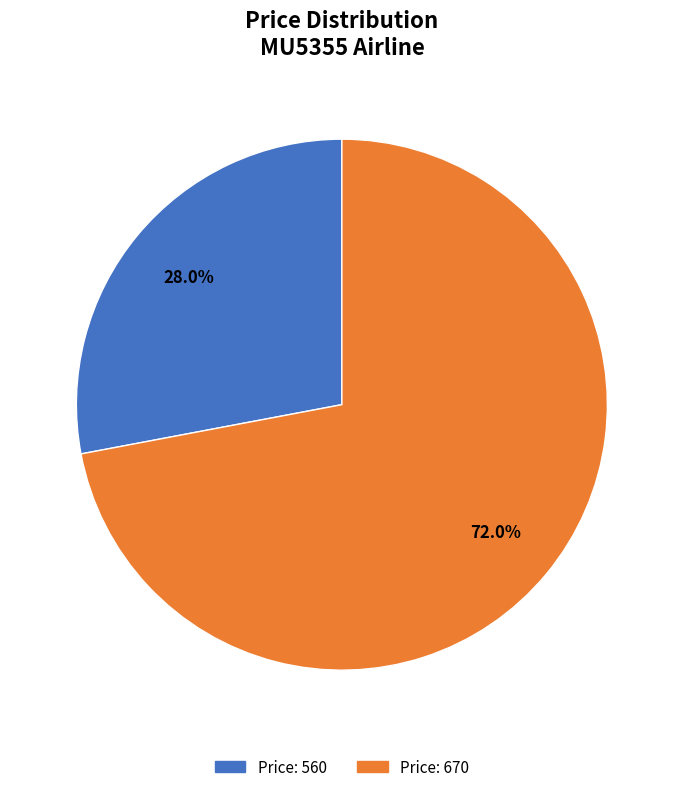

Is there any slice that represents more than half of the pie?

Yes